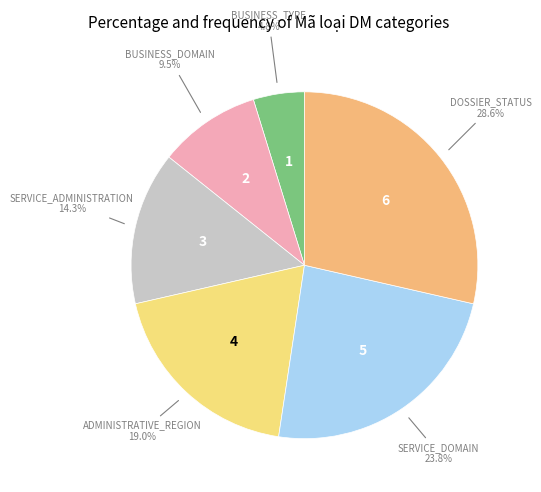

Is there any slice that represents more than half of the pie?

No